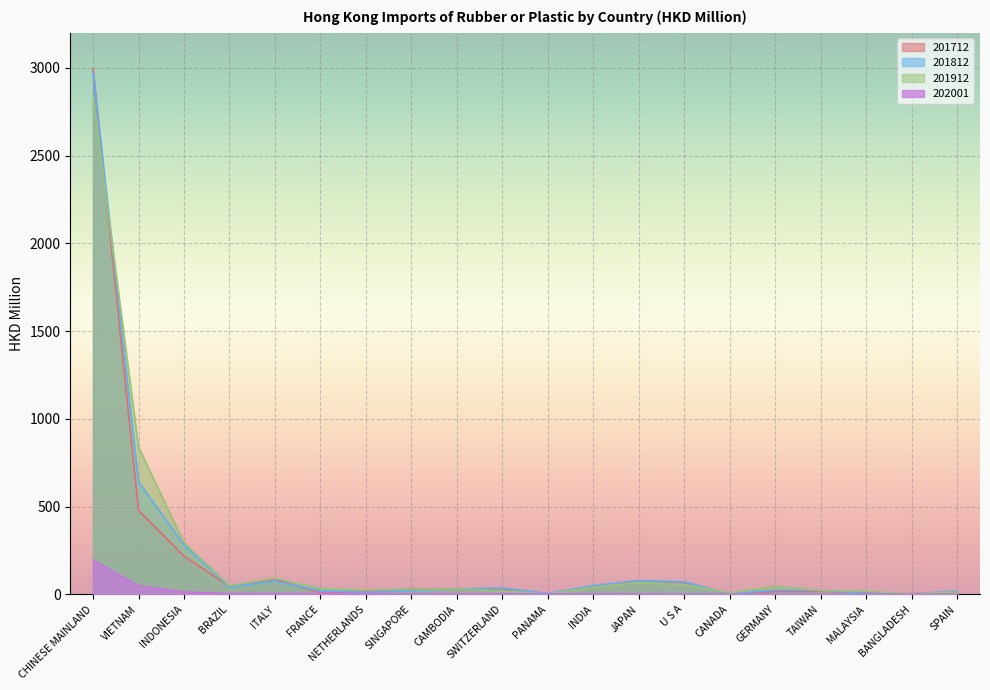

What is the label of the 18th point from the left?

MALAYSIA